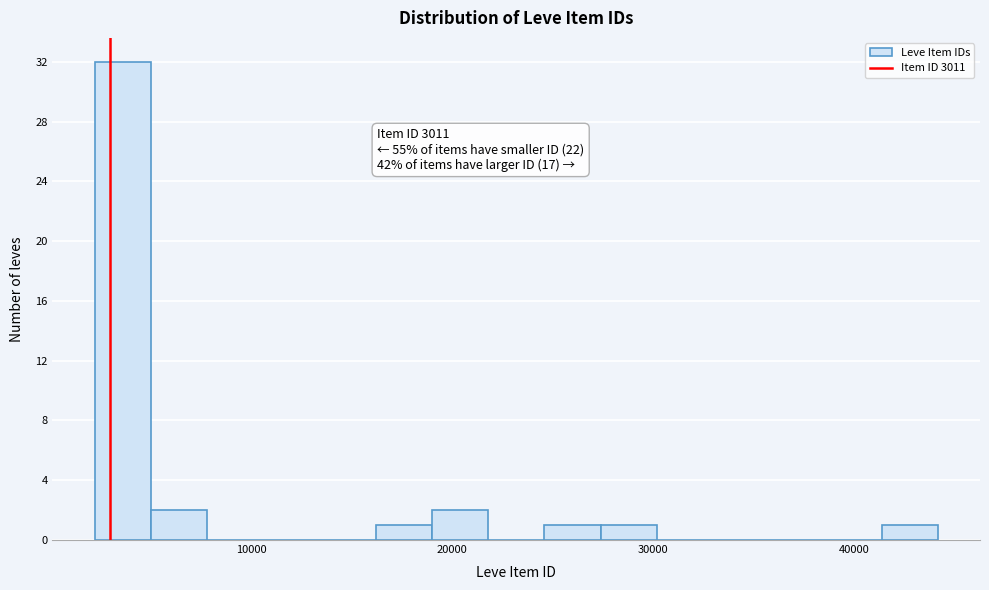

Read against the x-axis, roughly where is the centre of the tallest bar?

4000